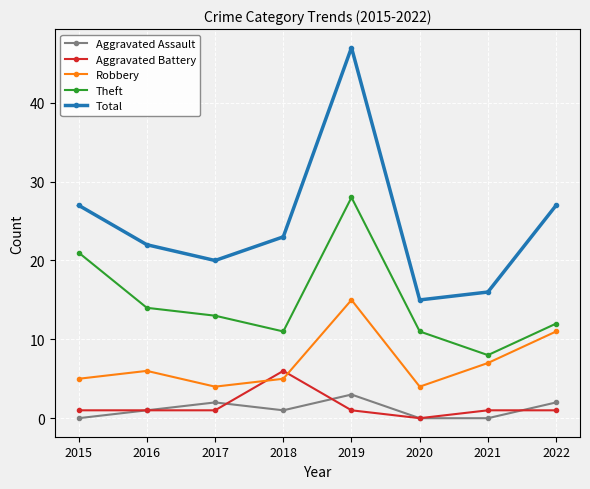

How many lines are shown in the chart?

5